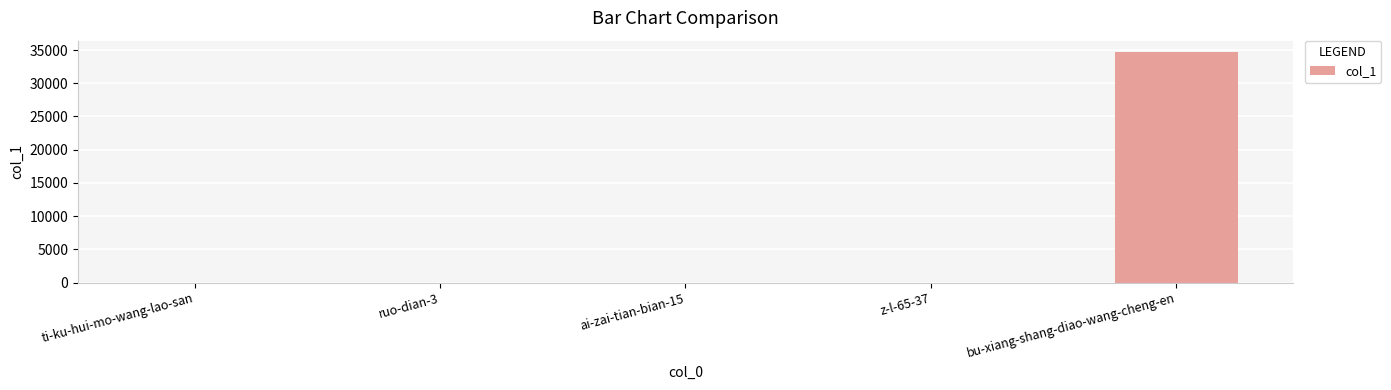

Which label corresponds to the largest value in the chart?

bu-xiang-shang-diao-wang-cheng-en